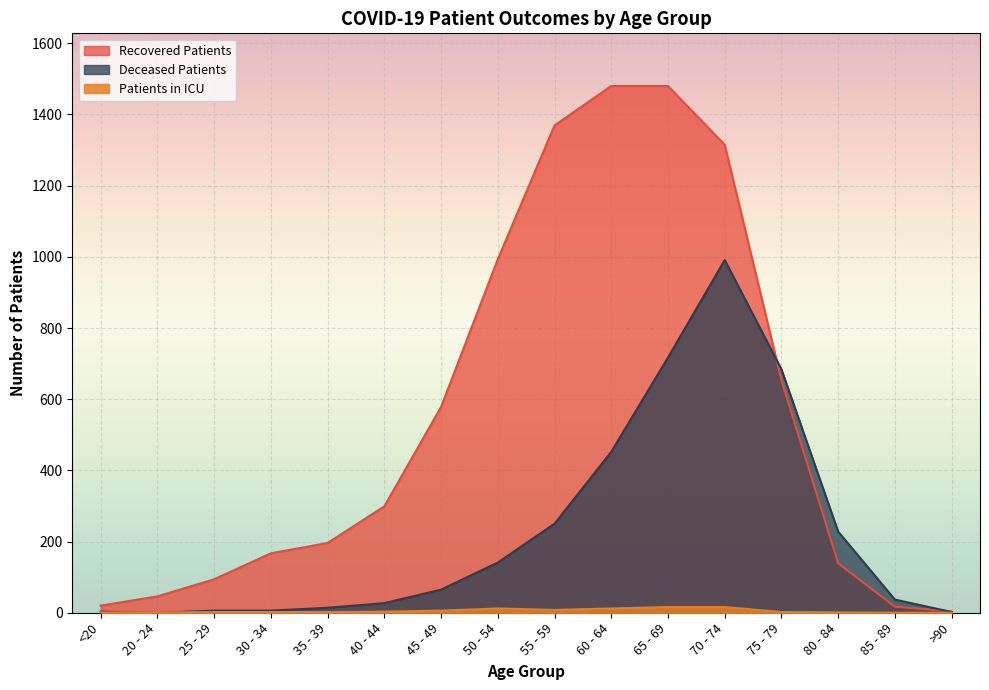

True or false: patients_in_icu and deceased_patients cross at least once.

True